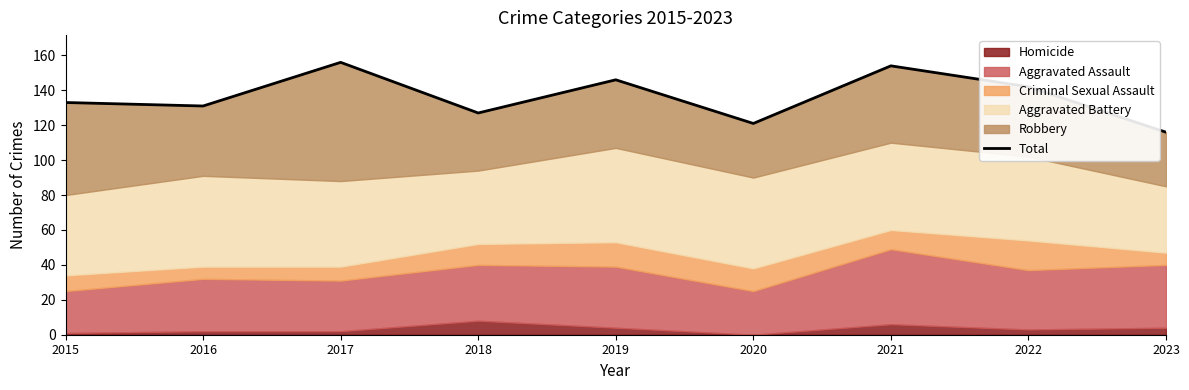

What is the value of the 4th point from the left?

127